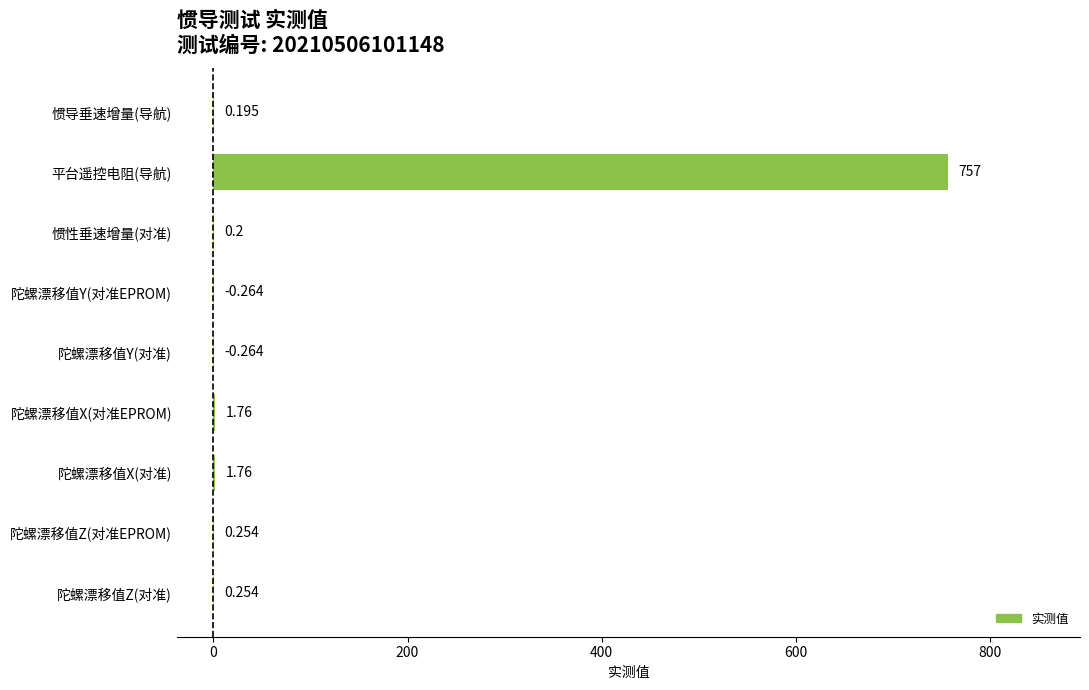

Which label corresponds to the largest value in the chart?

平台遥控电阻(导航)